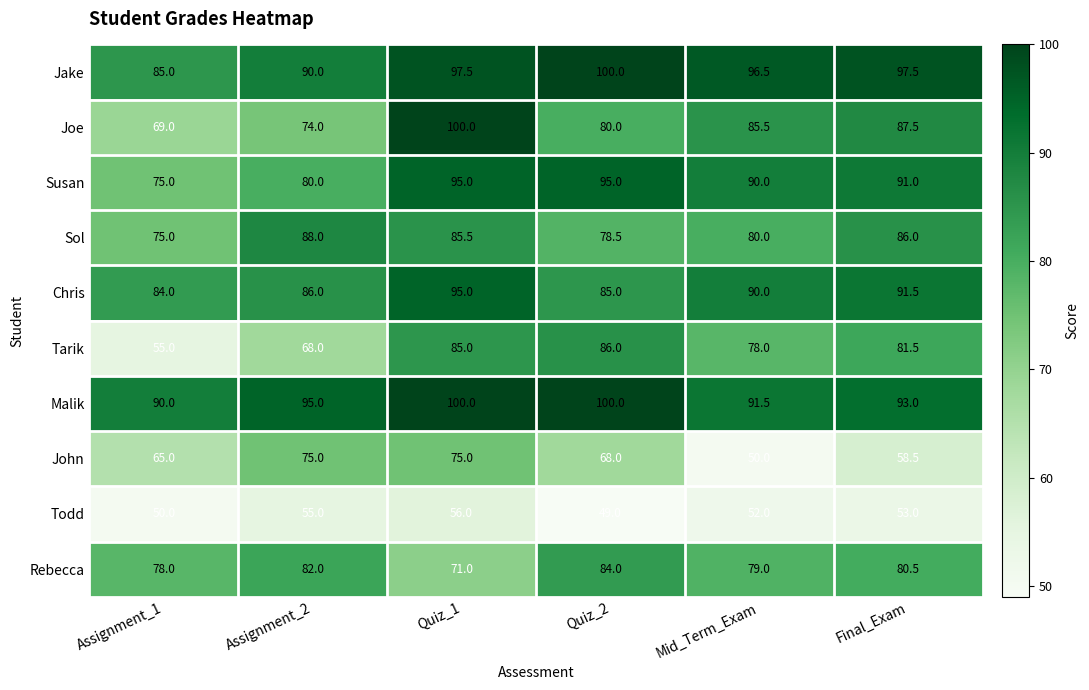

What is the lowest value of the Sol series?

75.0